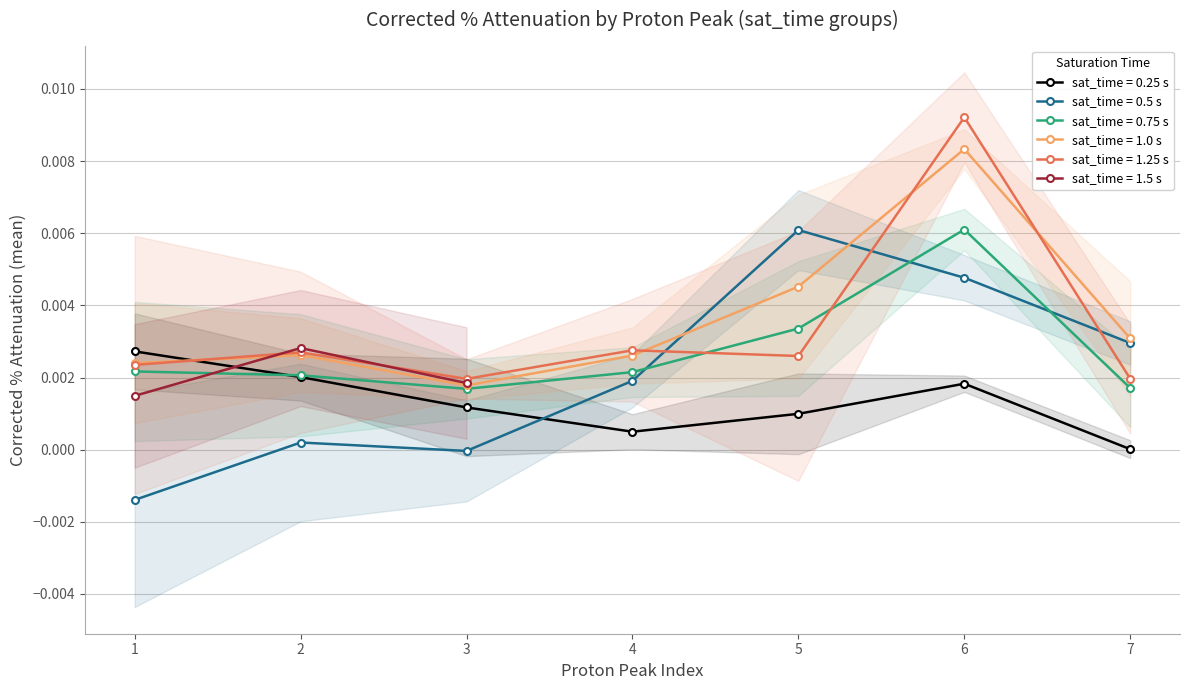

What is the sum of all corr_%_attenuation values?

0.1